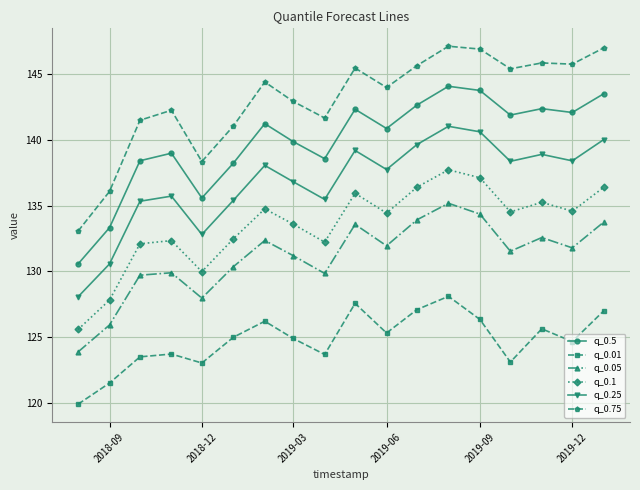

Which series has the largest total across all categories?

q_0.75